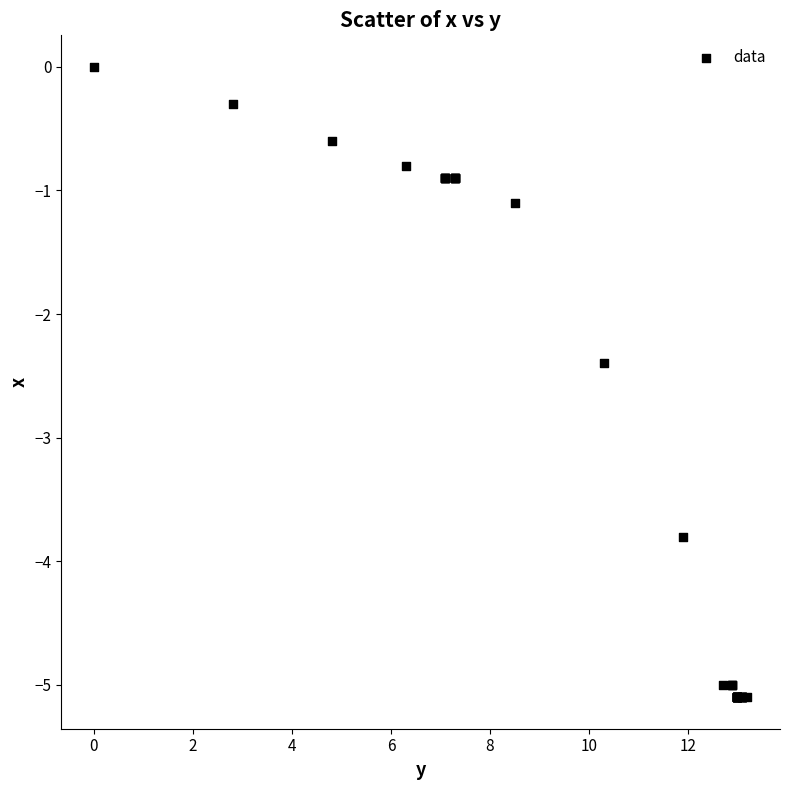

What Y value in the scatter plot is closest to -2?

-2.4